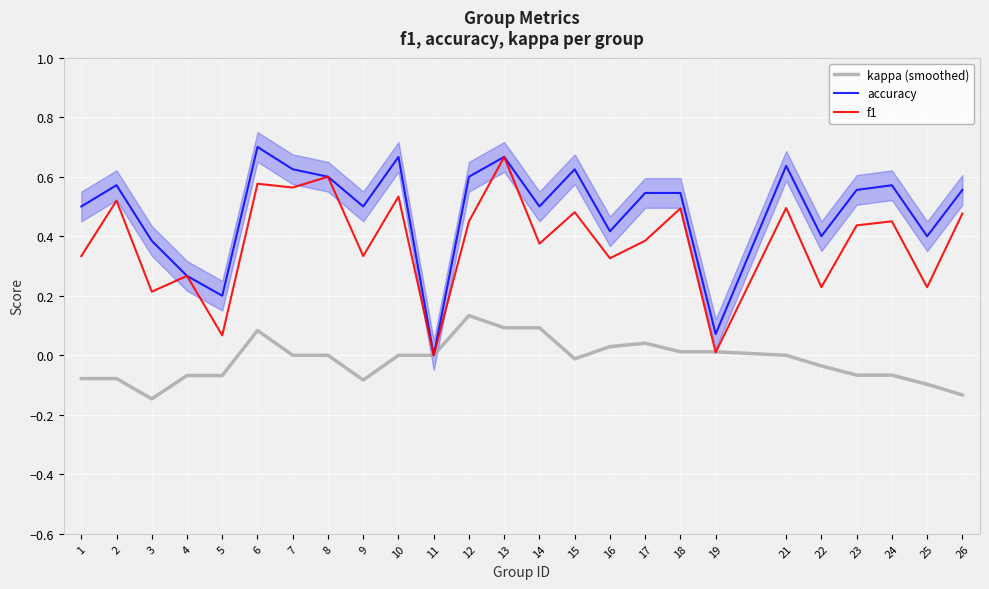

Where is accuracy nearest to the value 0?

11